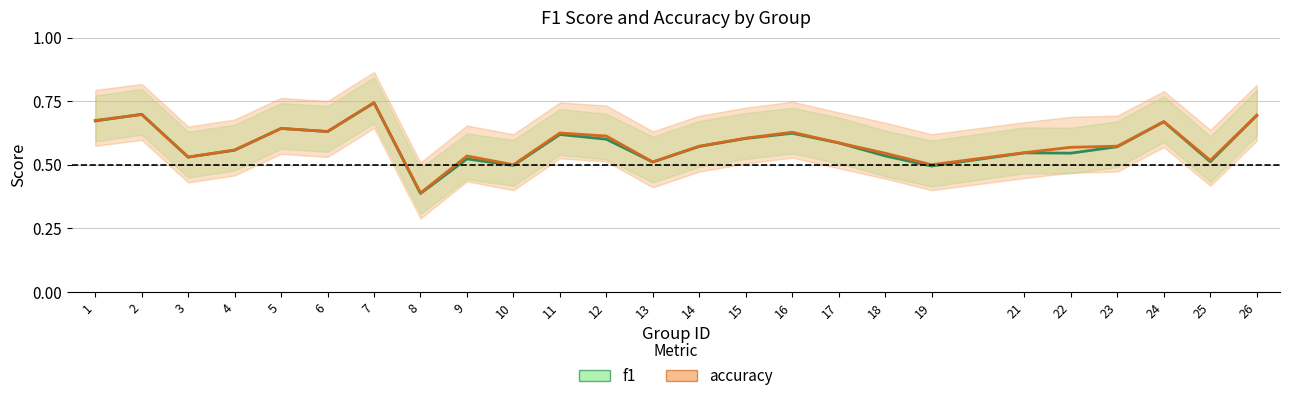

Which has a higher value, 8 or 7?

7